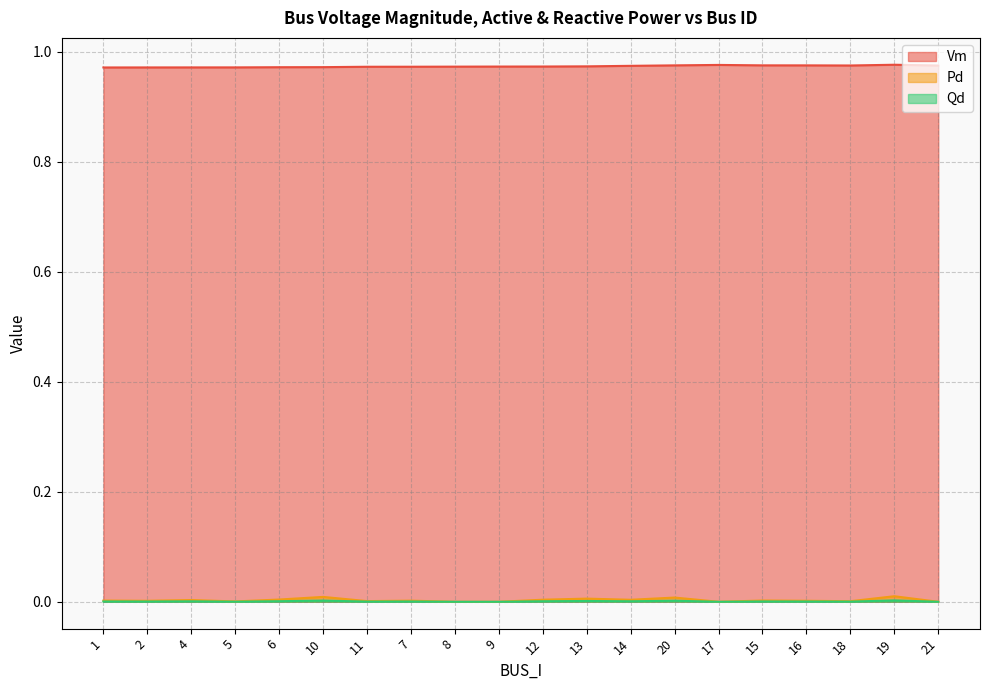

The Qd series shows 0.0 at 14. True or false?

False